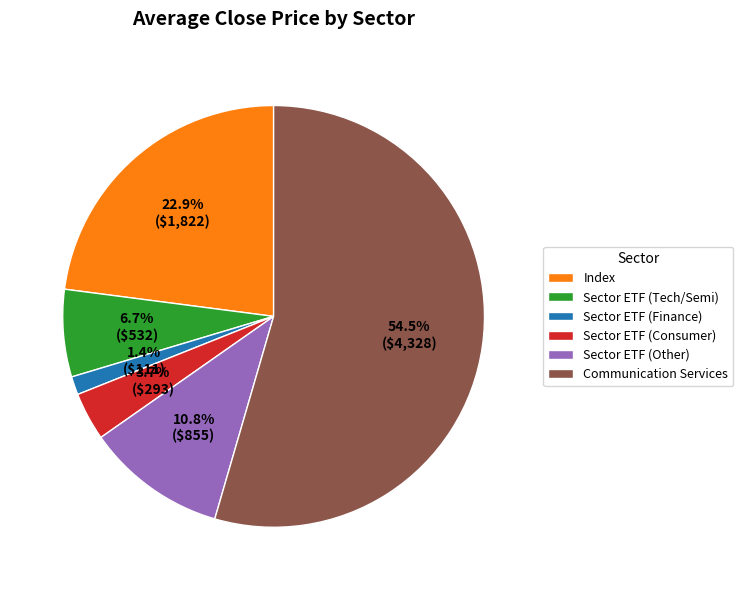

Rank the categories by value from highest to lowest.

Communication Services, Index, Sector ETF (Other), Sector ETF (Tech/Semi), Sector ETF (Consumer), Sector ETF (Finance)